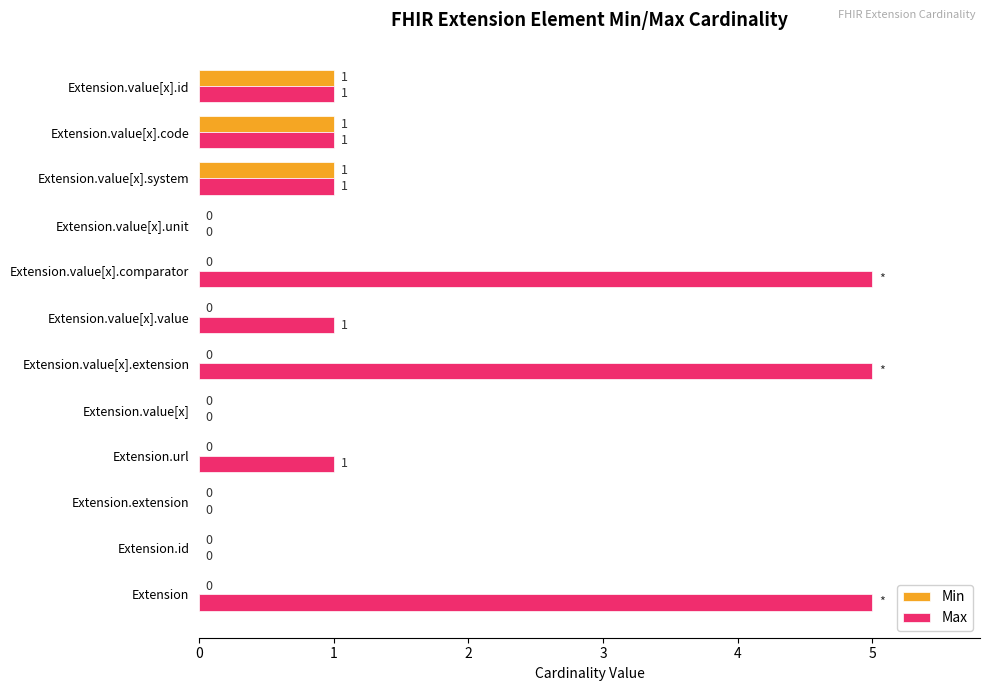

How many data points in Min are above 0?

3